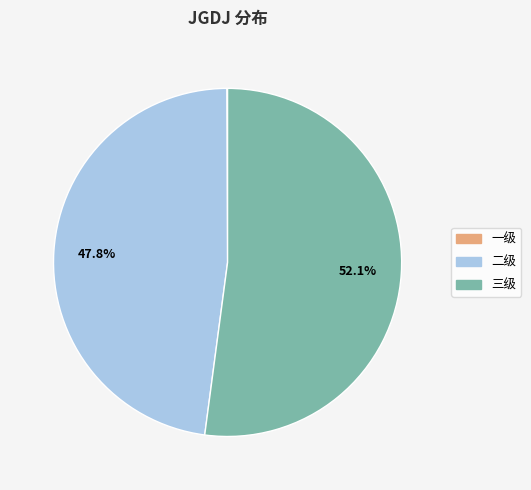

Does 二级 account for over 50% of the chart?

No